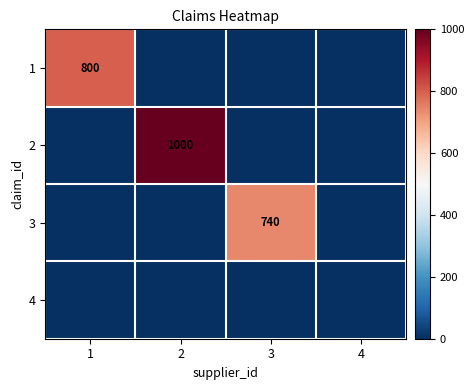

What is the total value across all series at 1?

800